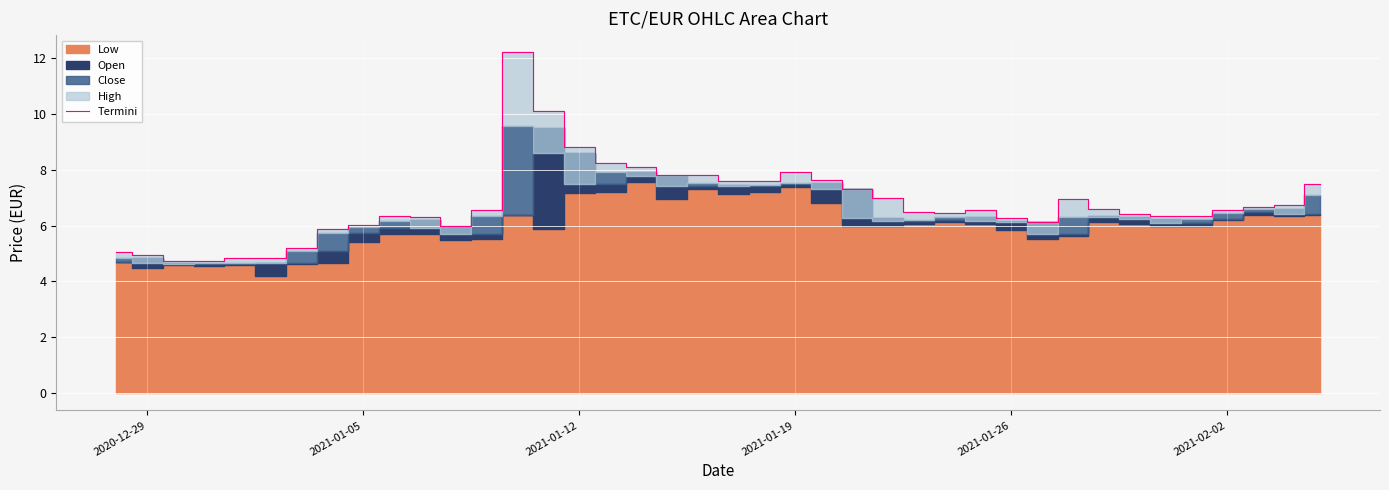

What is the minimum value for Termini?

4.7